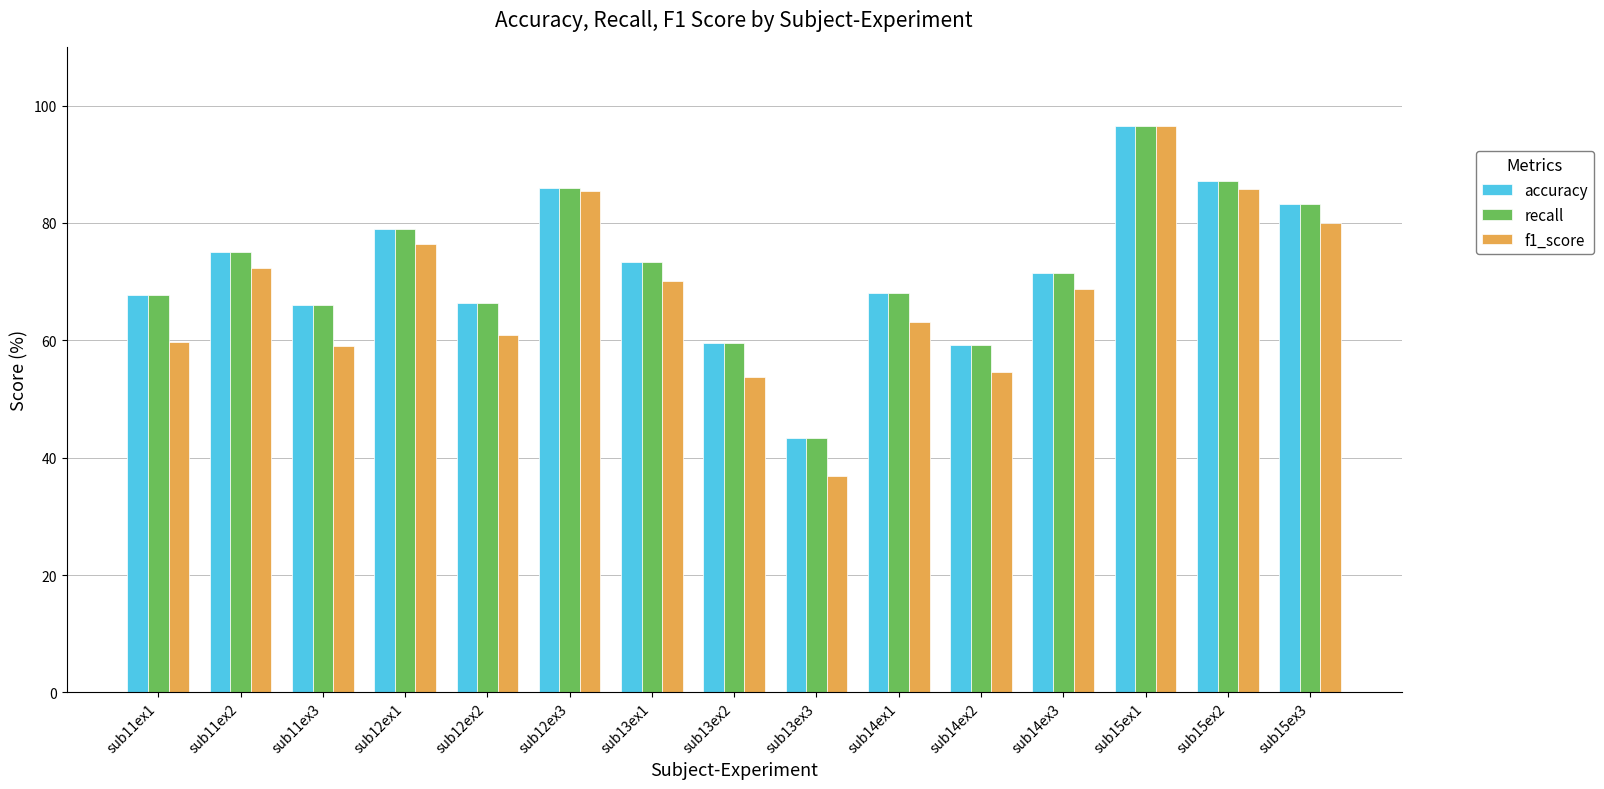

The f1_score series shows 51.9 at sub13ex3. True or false?

False